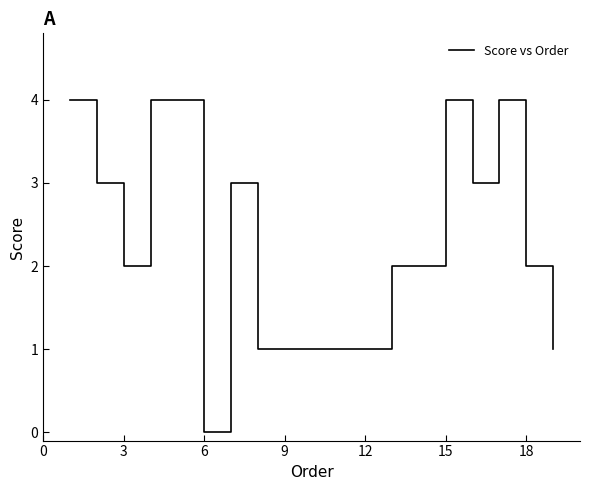

Count the values in the range 1 to 3.

12